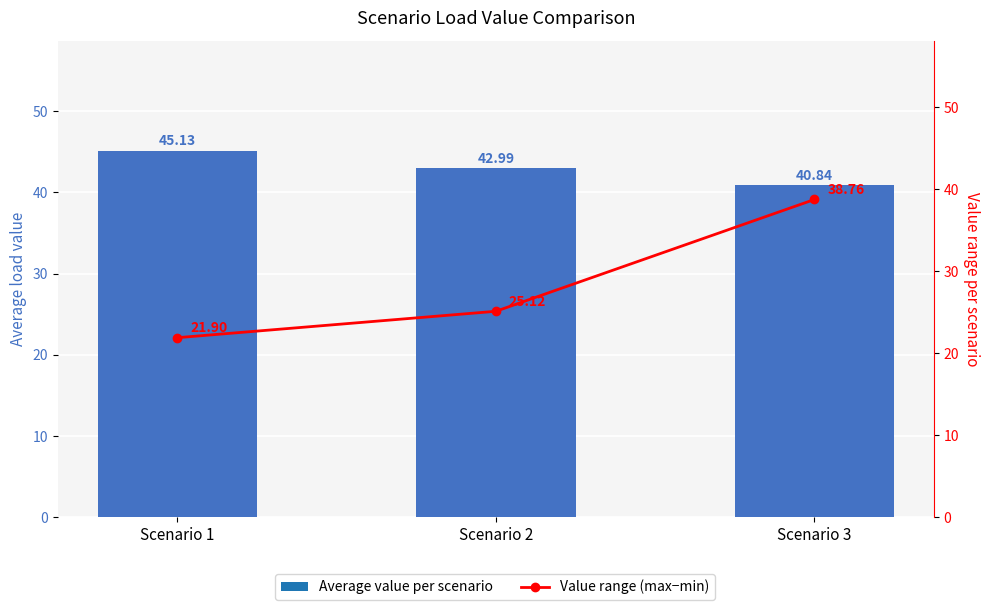

Which series has the widest spread of values?

Value range (max−min)